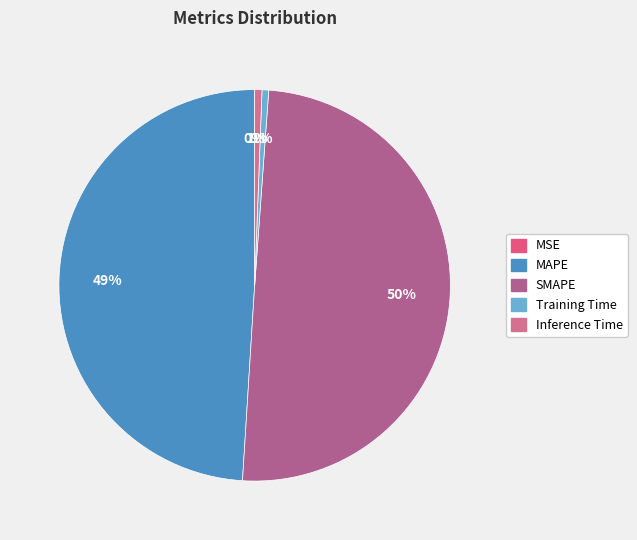

What percentage is NOT represented by Inference Time?

99.4%